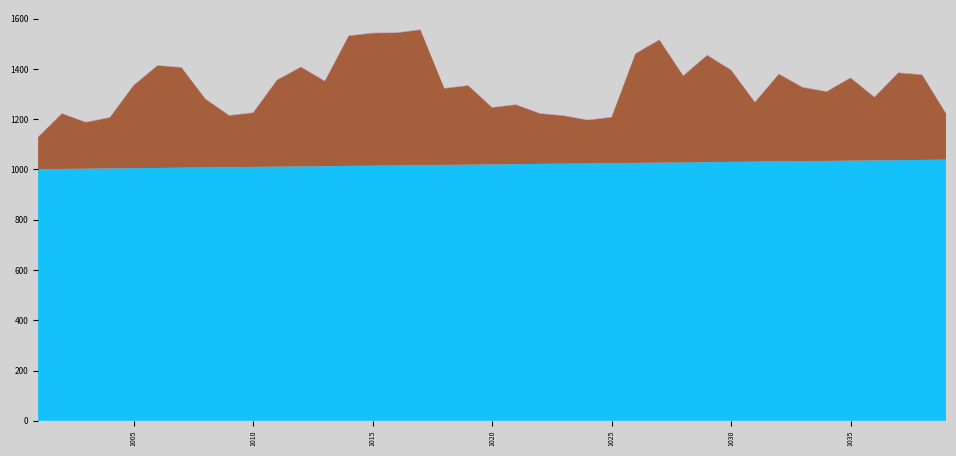

Reading right to left, transcribe all the data shown in this chart.

mapLayoutID: 1039	1038	1037	1036	1035	1034	1033	1032	1031	1030	1029	1028	1027	1026	1025	1024	1023	1022	1021	1020	1019	1018	1017	1016	1015	1014	1013	1012	1011	1010	1009	1008	1007	1006	1005	1004	1003	1002	1001
difficultylevel: 182	338	347	251	329	275	293	347	236	365	425	344	488	434	182	172	190	200	236	226	314	304	538	527	527	517	338	395	344	215	205	272	398	407	329	202	184	220	127
map_idx: 1	1	1	1	1	1	1	1	1	1	1	1	1	1	1	1	1	1	1	1	1	1	1	1	1	1	1	1	1	1	1	1	1	1	1	1	1	1	1
mapSize: 1	1	1	1	1	1	1	1	1	1	1	1	1	1	1	1	1	1	1	1	1	1	1	1	1	1	1	1	1	1	1	1	1	1	1	1	1	1	1
longElevatorCount: 0	0	0	0	0	0	0	0	0	0	0	0	0	0	0	0	0	0	0	0	0	0	0	0	0	0	0	0	0	0	0	0	0	0	0	0	0	0	0